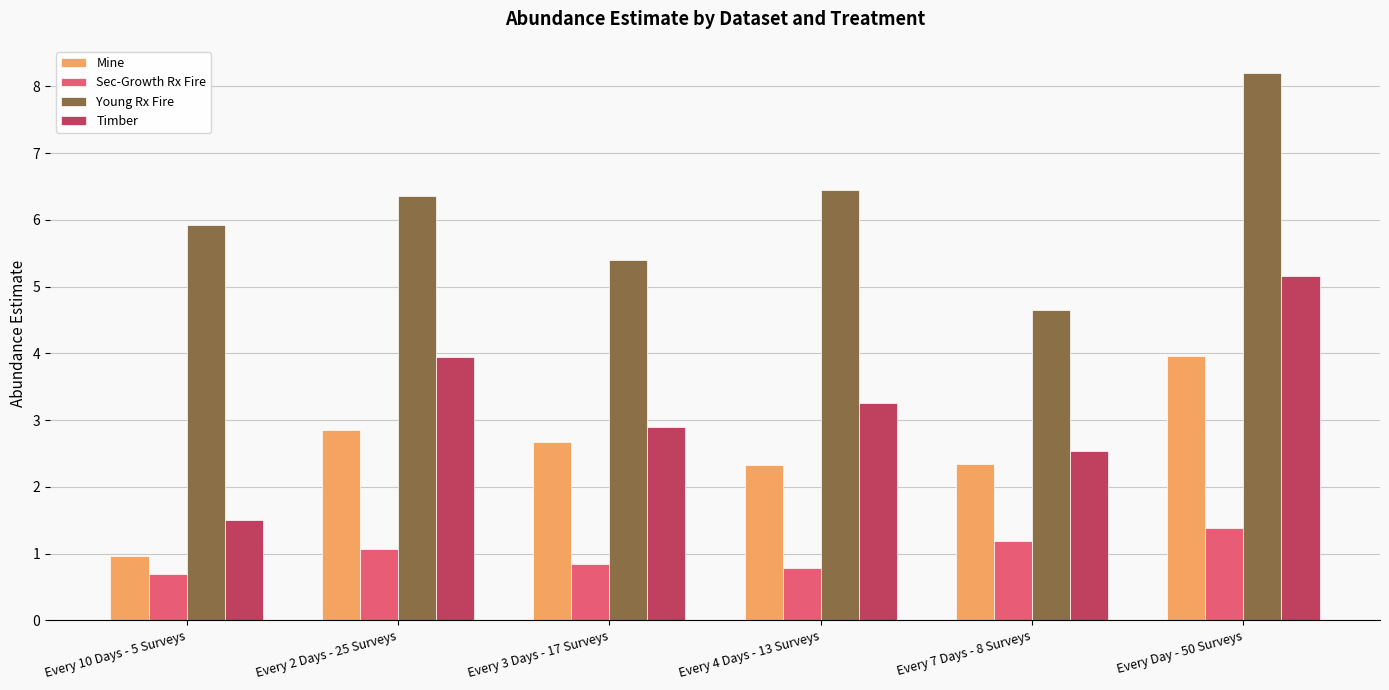

Rank the categories by Young Rx Fire value from highest to lowest.

Every Day - 50 Surveys, Every 4 Days - 13 Surveys, Every 2 Days - 25 Surveys, Every 10 Days - 5 Surveys, Every 3 Days - 17 Surveys, Every 7 Days - 8 Surveys